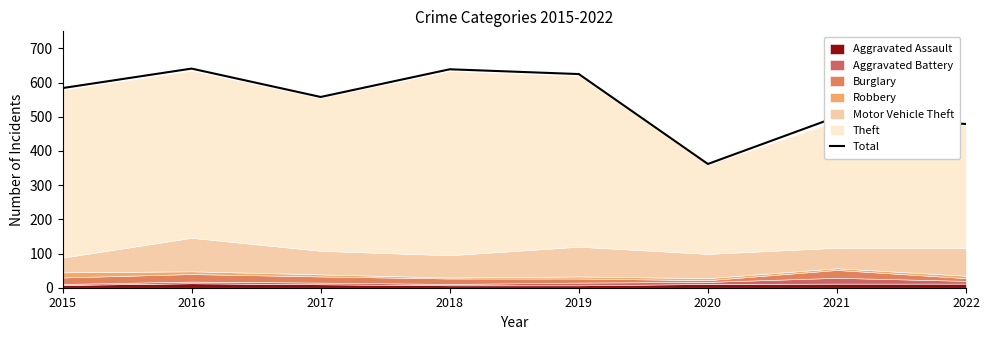

Where is the first local minimum?

2017